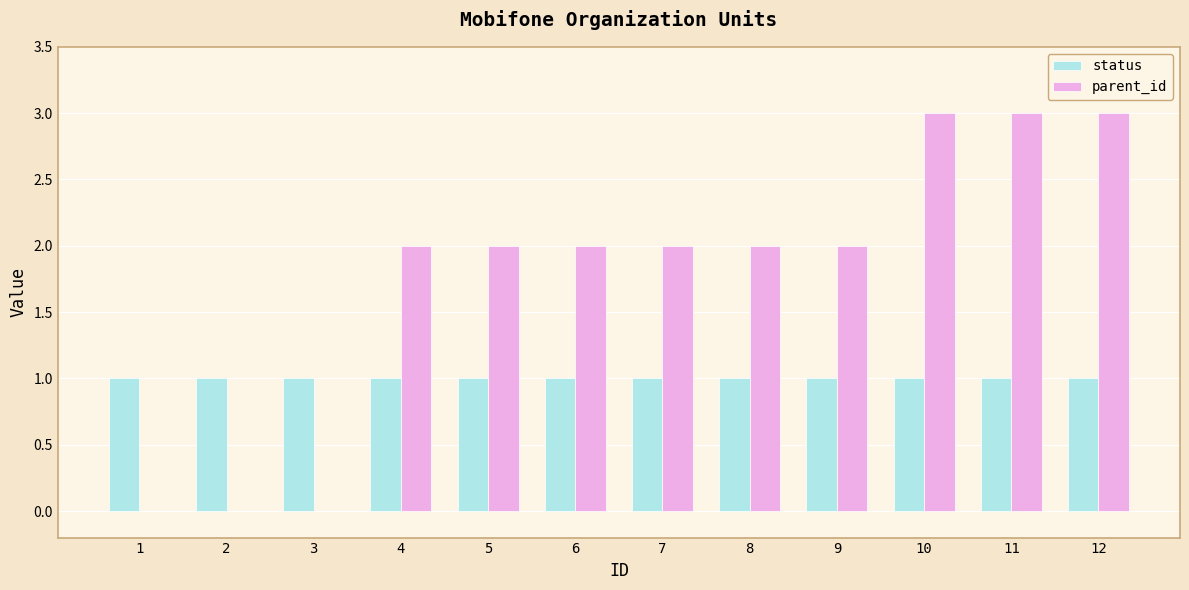

Read the parent_id value at 12.

3